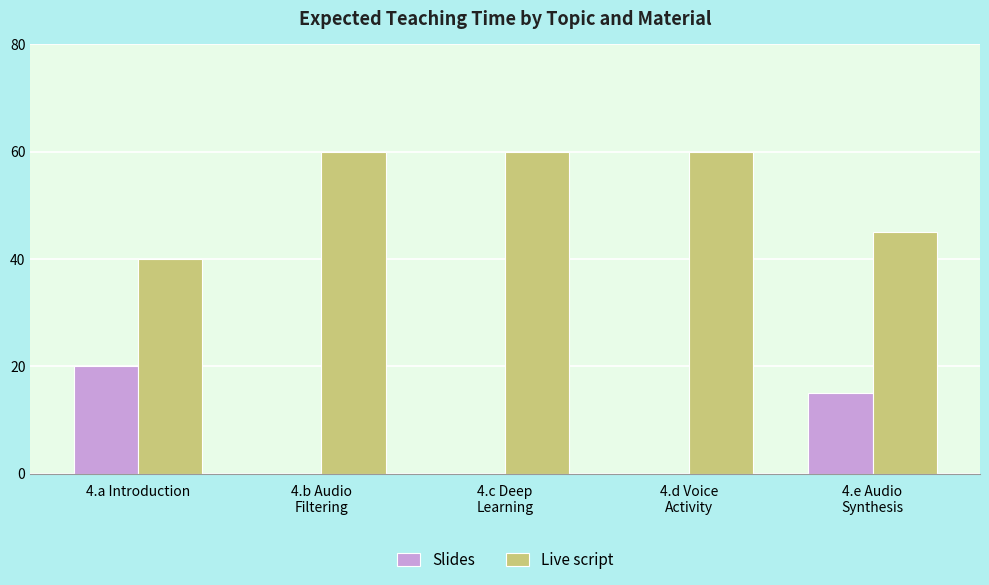

How many Live script values are between 45 and 60?

4